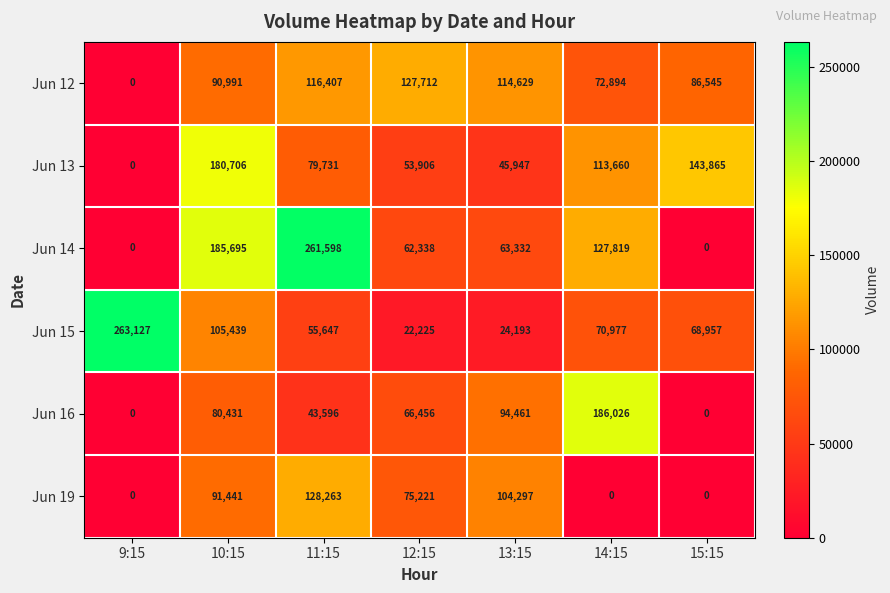

What is the greatest value displayed?

263127